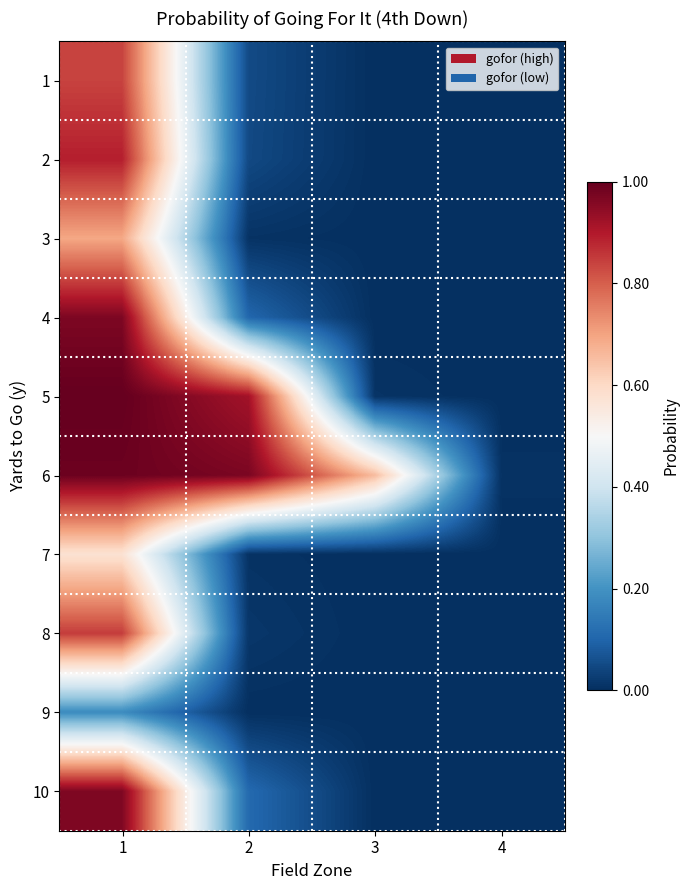

At which category does the chart reach its peak across all series?

1